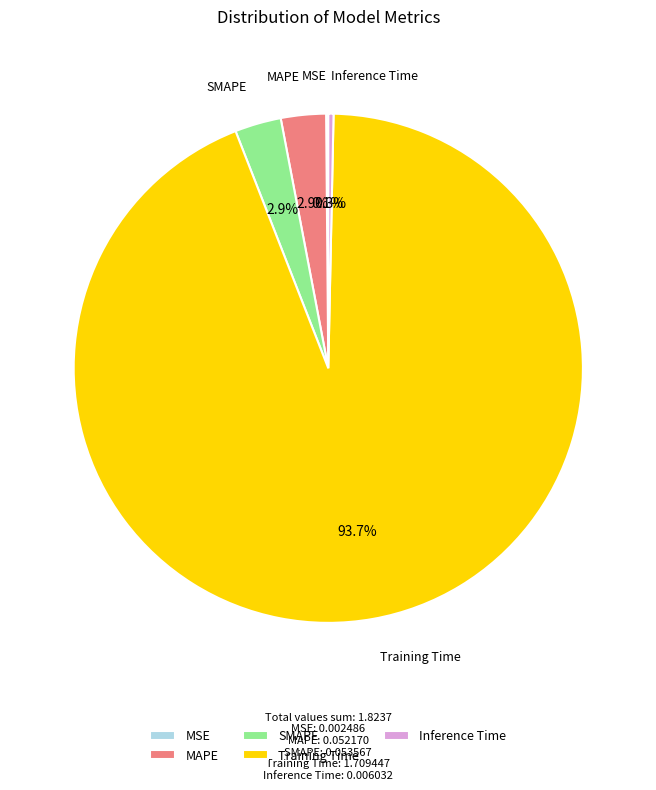

Which slice is the largest?

Training Time